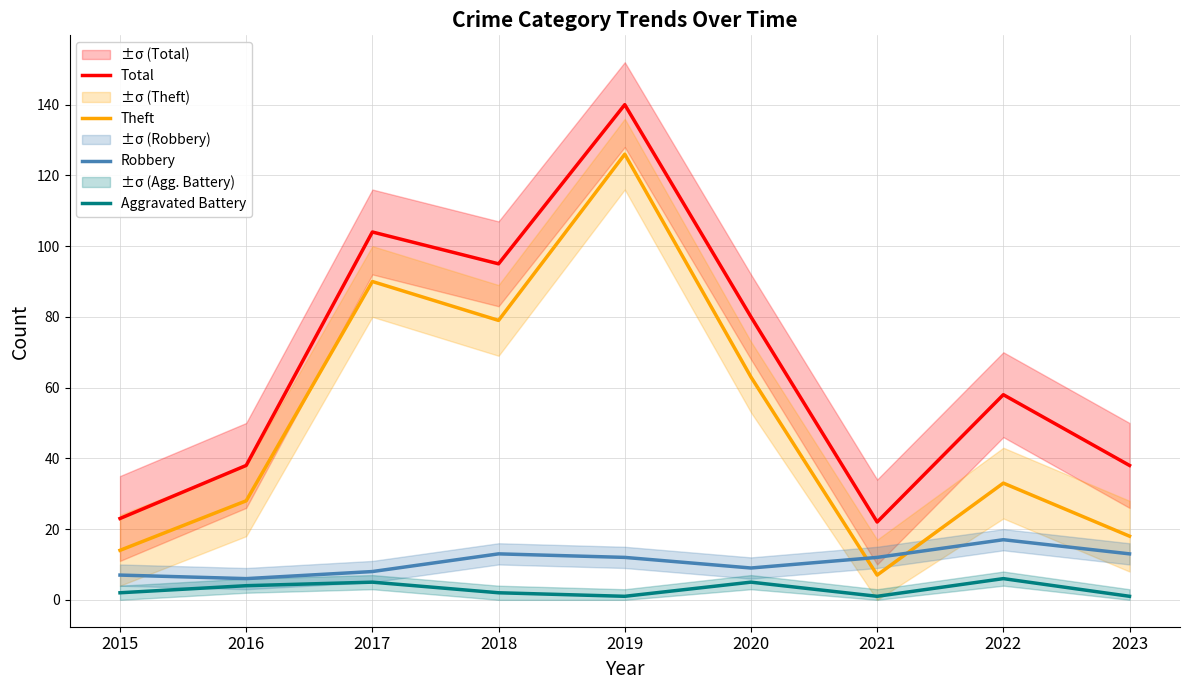

In Total, how many points are higher than both neighbors (excluding endpoints)?

3